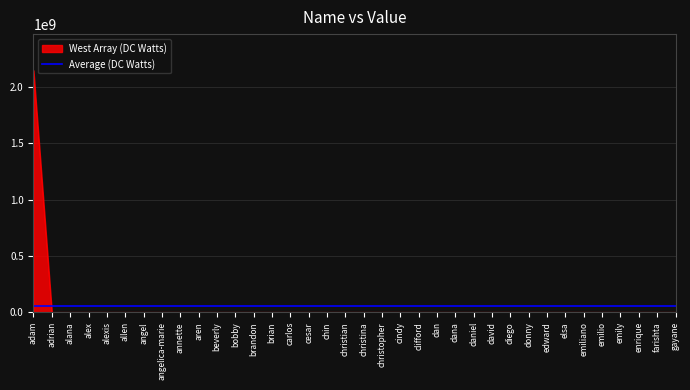

True or false: the data shows 4 at dan.

True